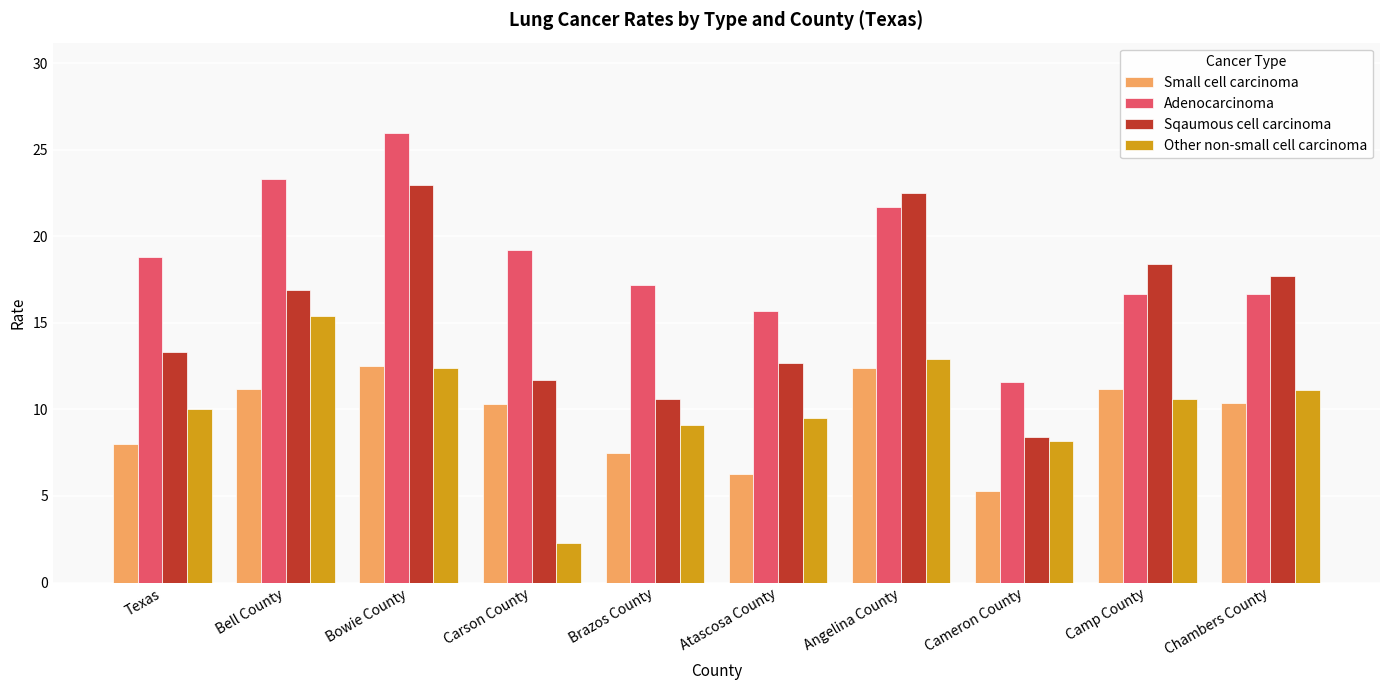

The value of Adenocarcinoma at Angelina County is 21.7. True or false?

True